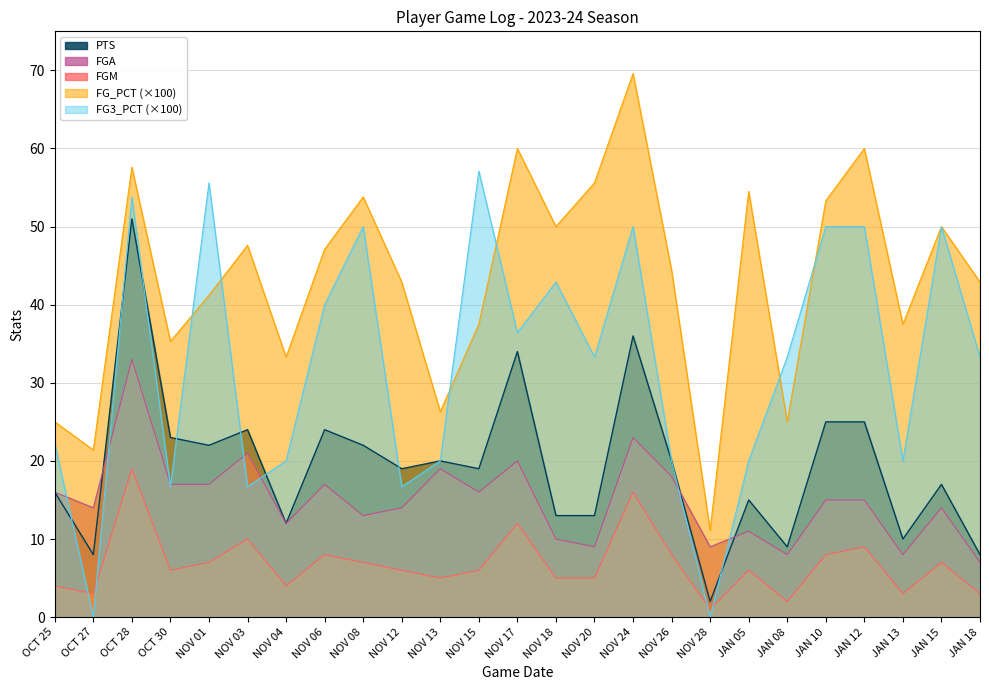

Count the number of data series in this chart.

5